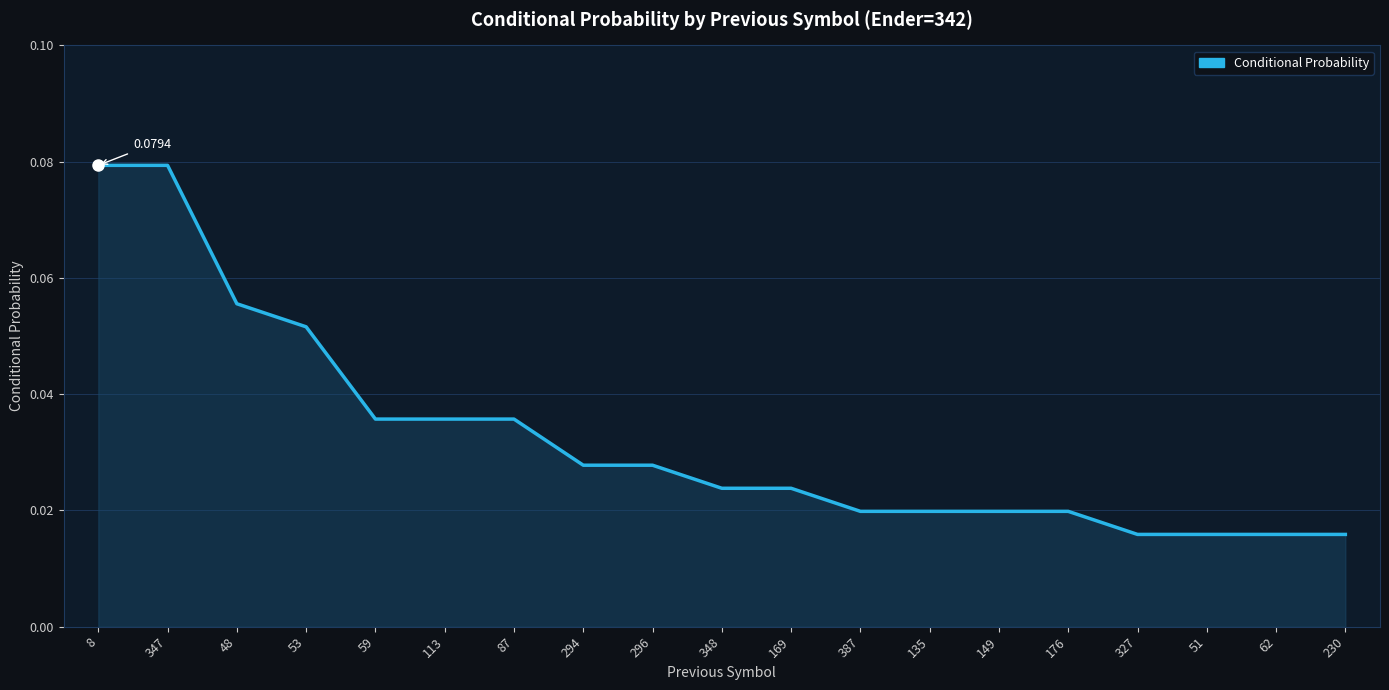

Which has a higher value, 59 or 230?

59